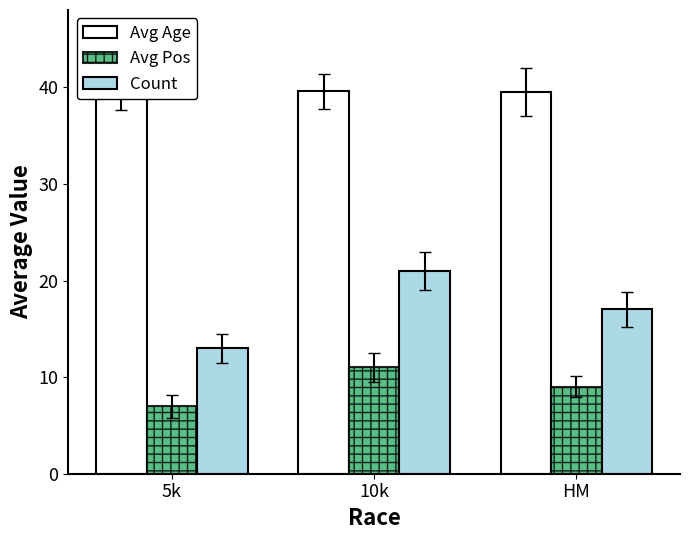

Rank the series at 10k from lowest to highest value.

Avg Pos, Count, Avg Age